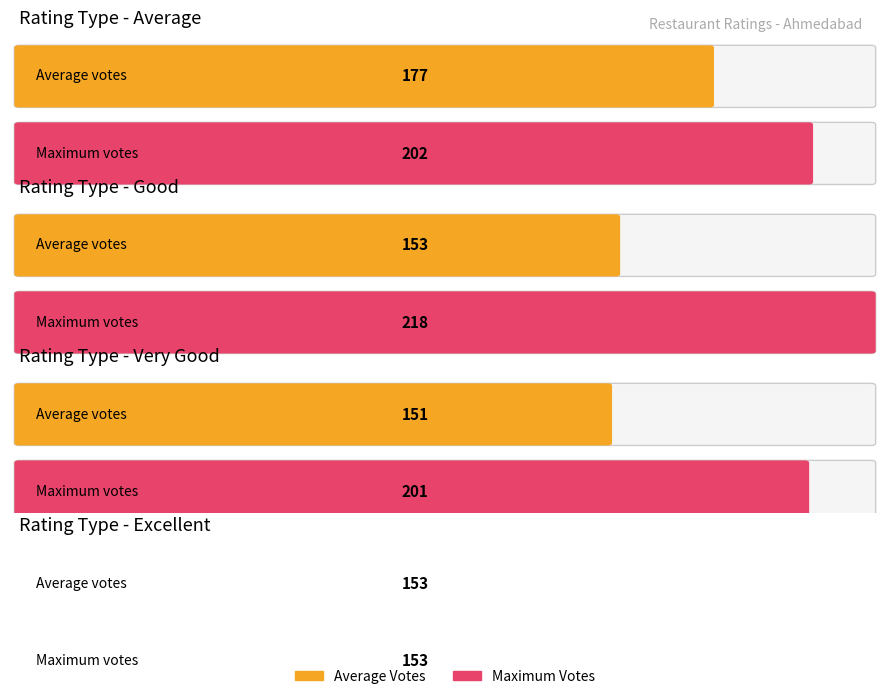

How many bars are there in each group?

2